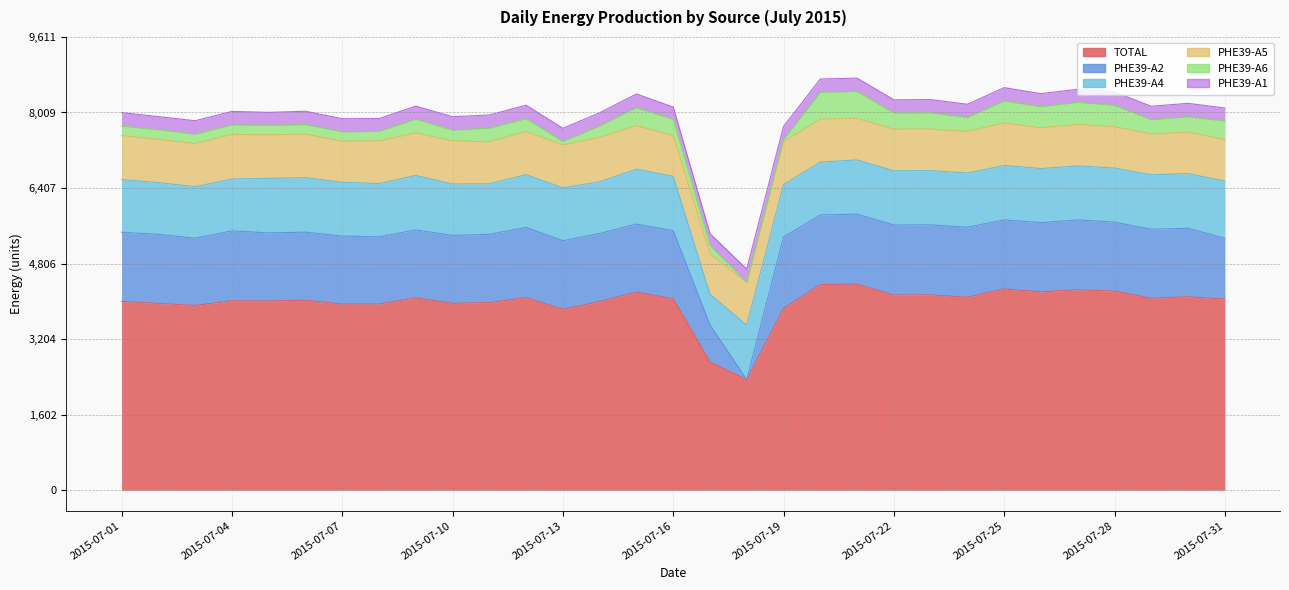

True or false: PHE39-A4 has a value of 1123.6 at 2015-07-13.

True